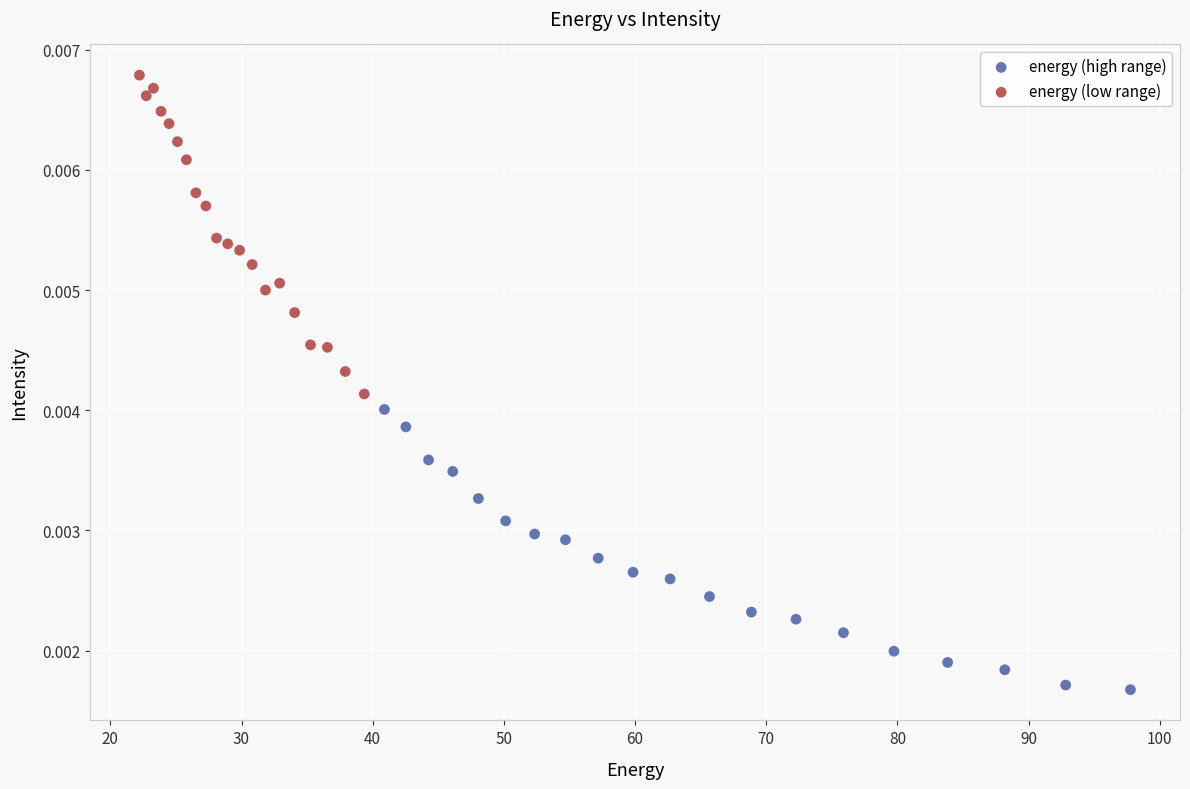

Which series has the largest Y range (max minus min)?

energy (low range)